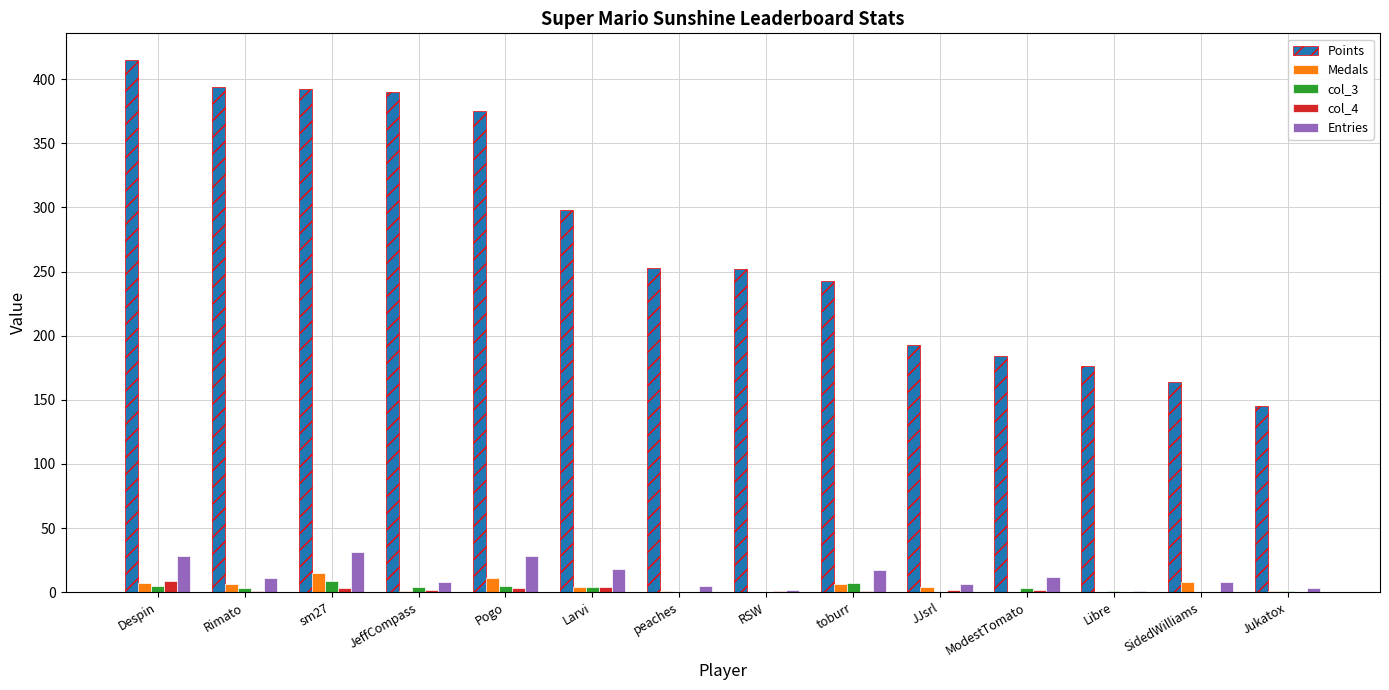

Which series has the largest total across all categories?

Points